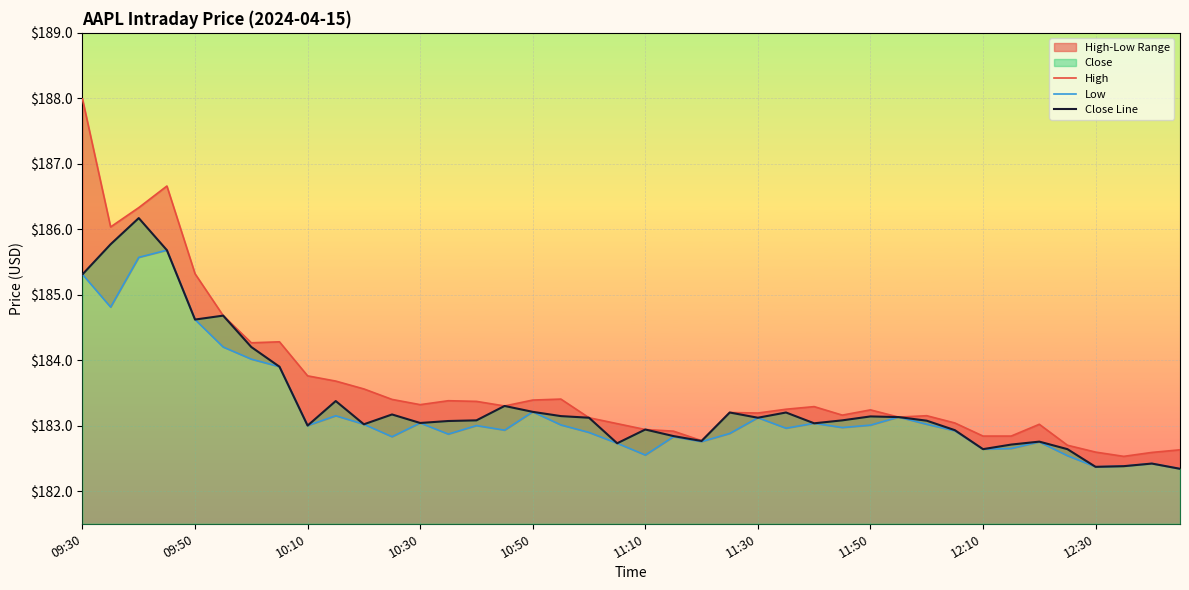

Is it true that Close Line equals 184.6 at 09:50?

True